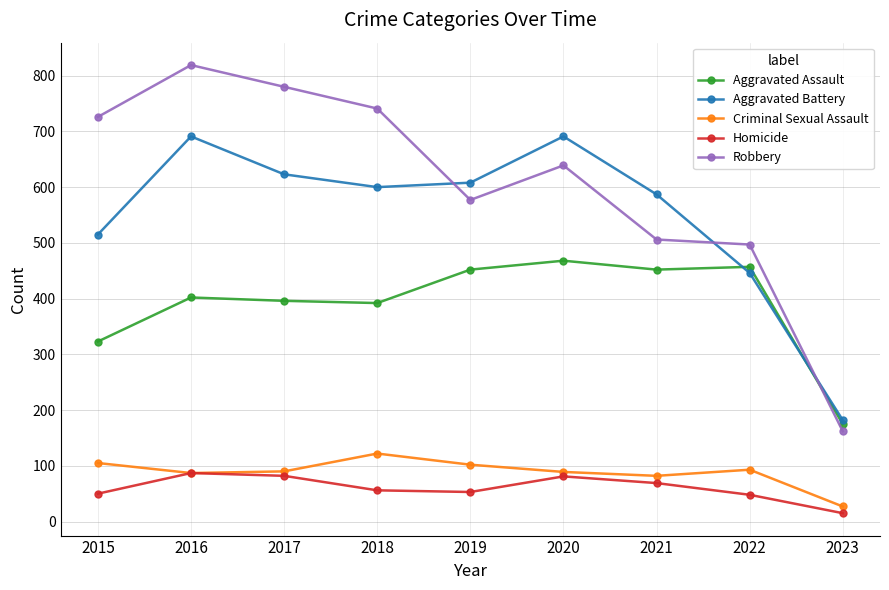

What is the value of the Criminal Sexual Assault point at the 4th from the left?

122